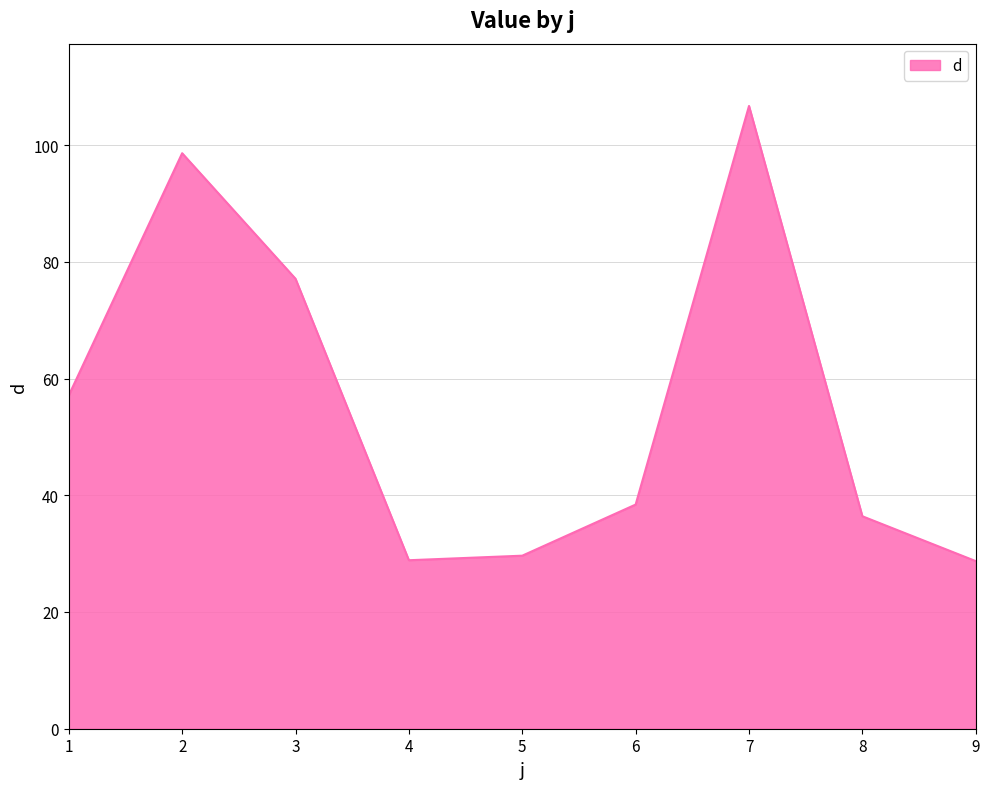

What is the difference between the values at 4 and 8?

7.5